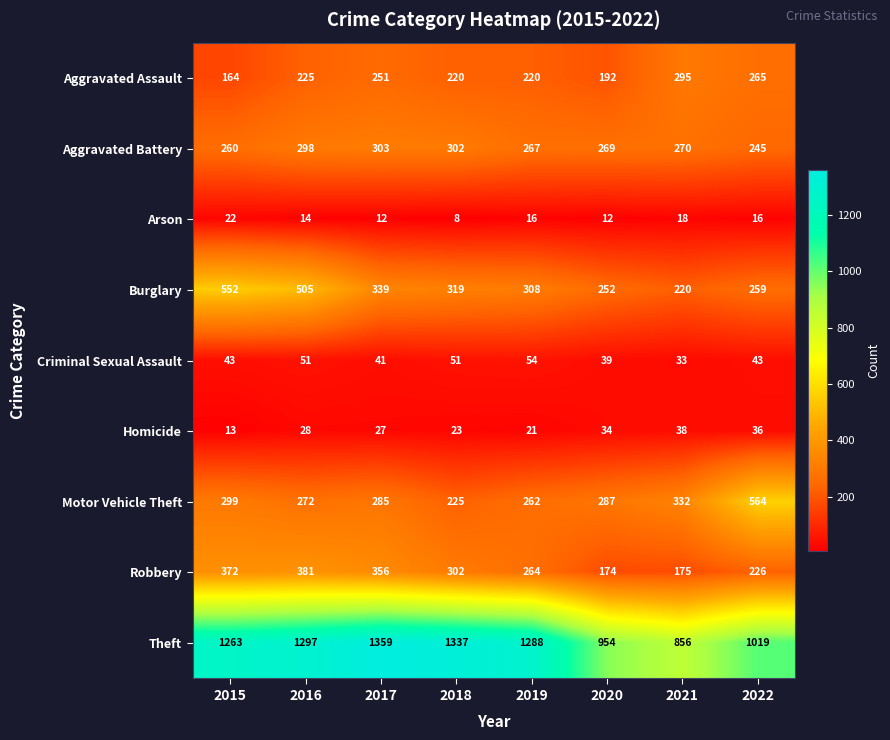

Rank the series by their maximum value, from highest to lowest.

Theft, Motor Vehicle Theft, Burglary, Robbery, Aggravated Battery, Aggravated Assault, Criminal Sexual Assault, Homicide, Arson